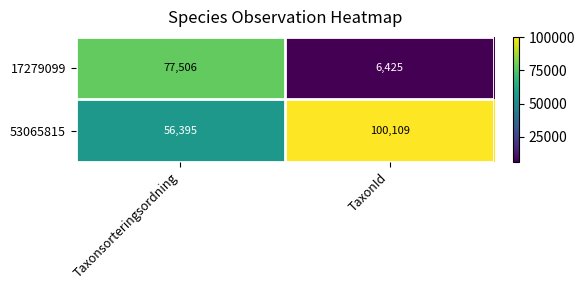

How many categories are shown in the chart?

2